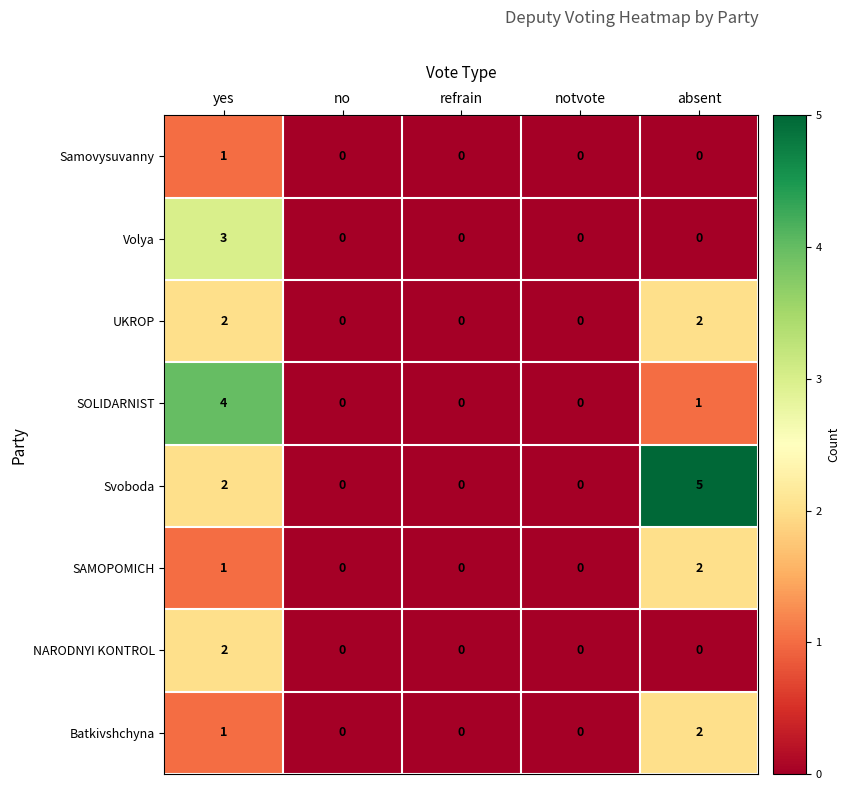

How many UKROP values are between 0 and 2?

5